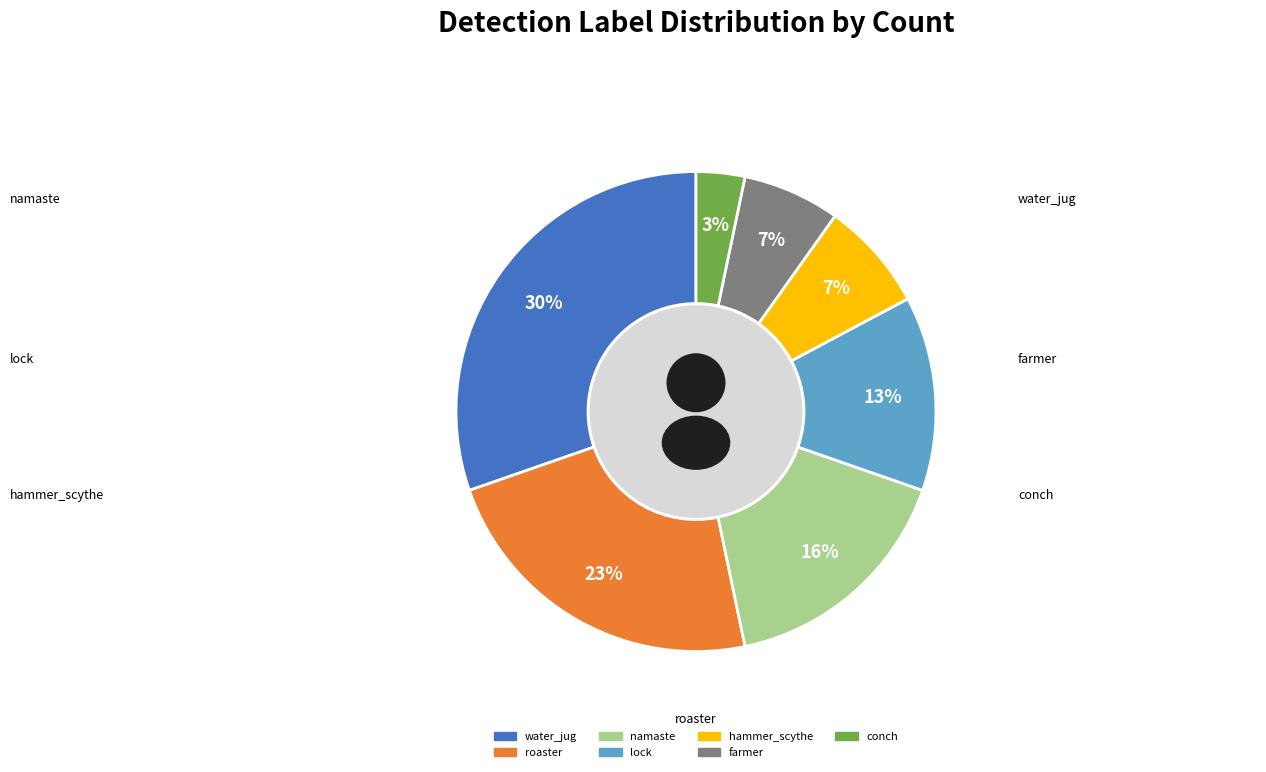

What is the largest slice in the pie chart?

water_jug